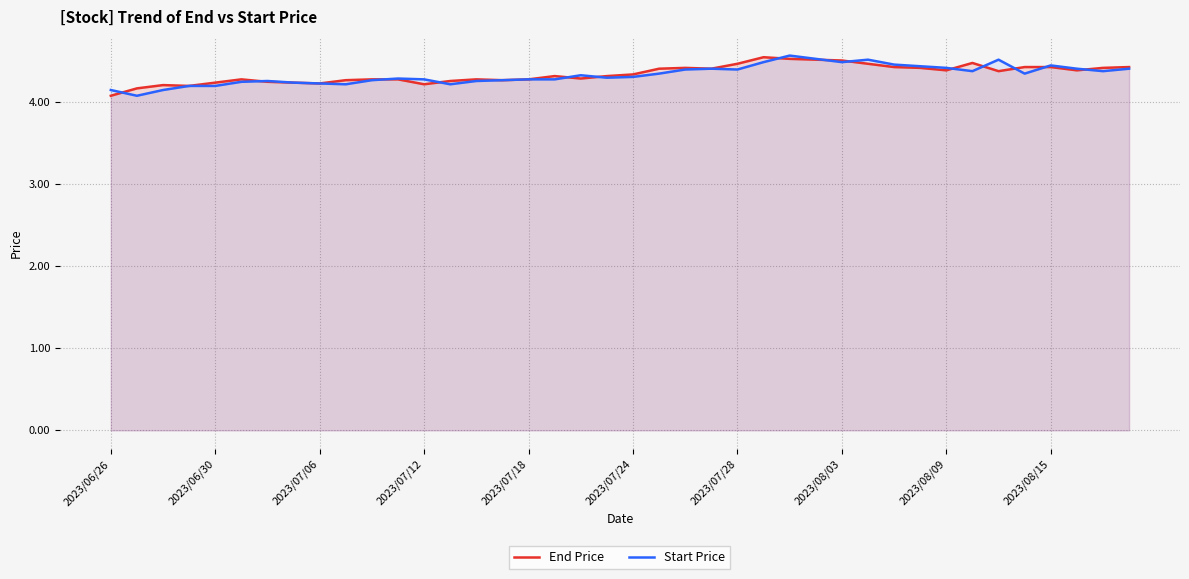

What is the lowest value of the Start Price series?

4.1